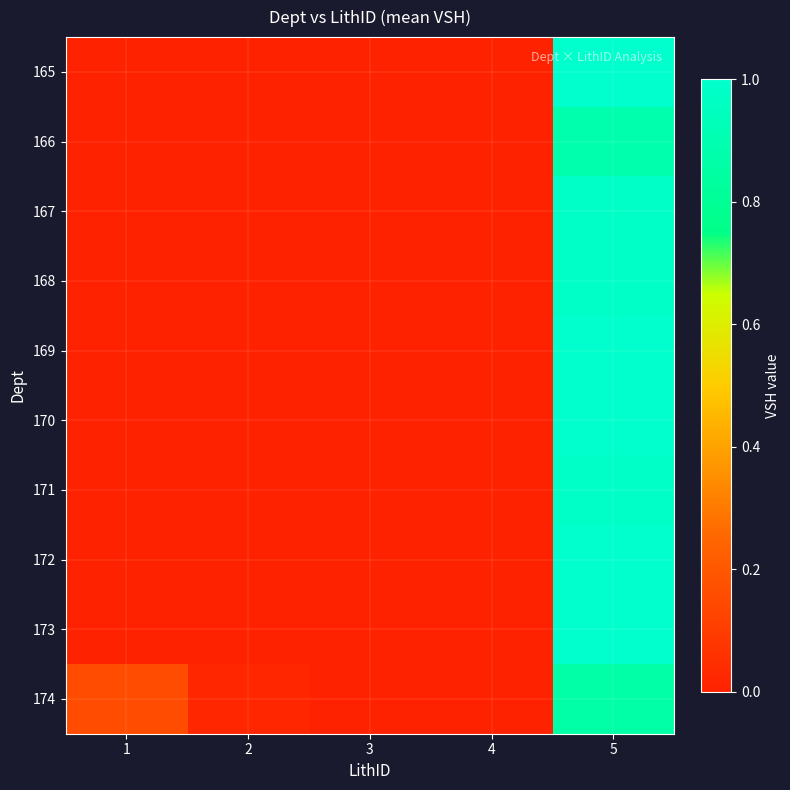

Count the number of data series in this chart.

10